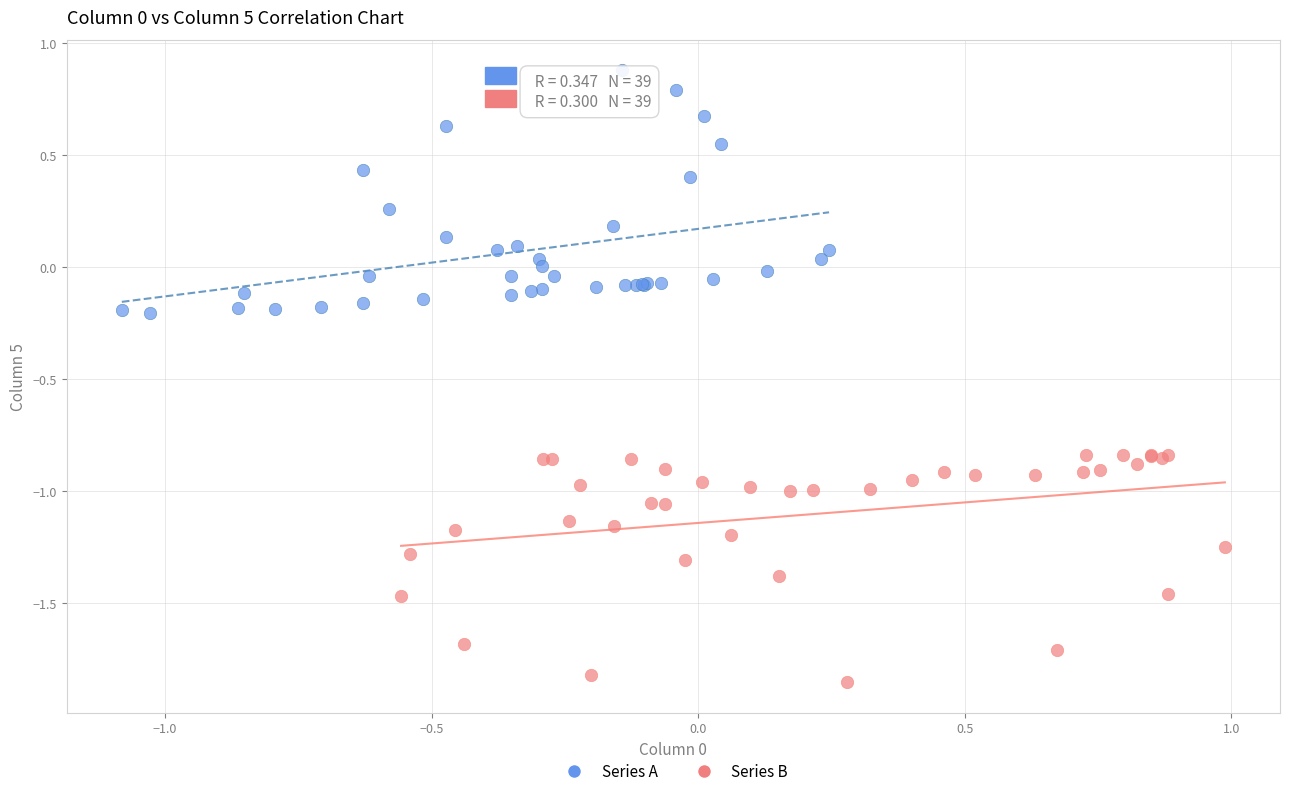

What are all the series names shown in the legend?

Series A, Series B